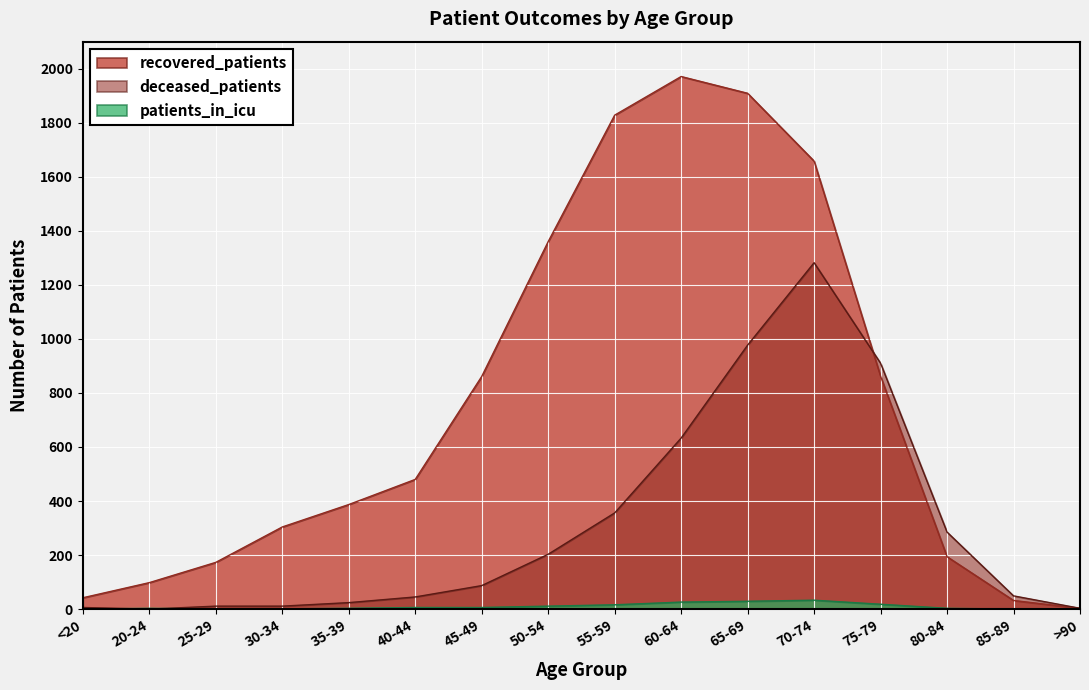

True or false: recovered_patients has a value of 480 at 40-44.

True